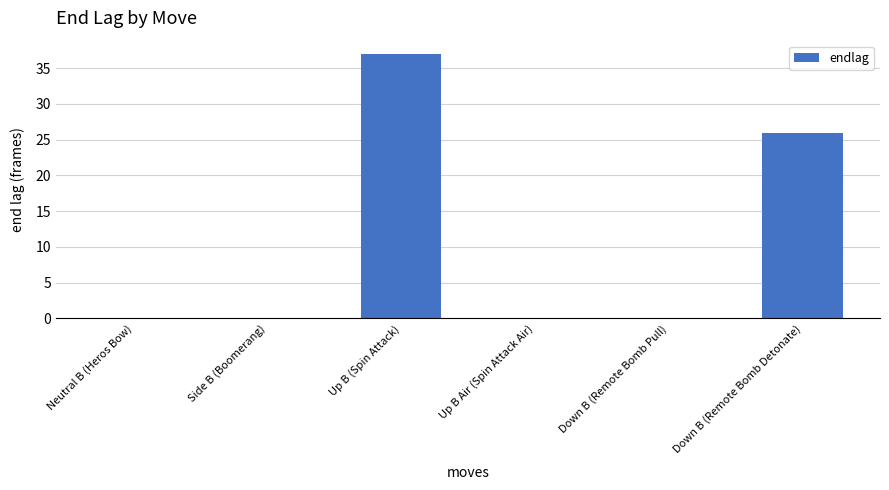

Is it true that the value at Down B (Remote Bomb Pull) is 18?

False